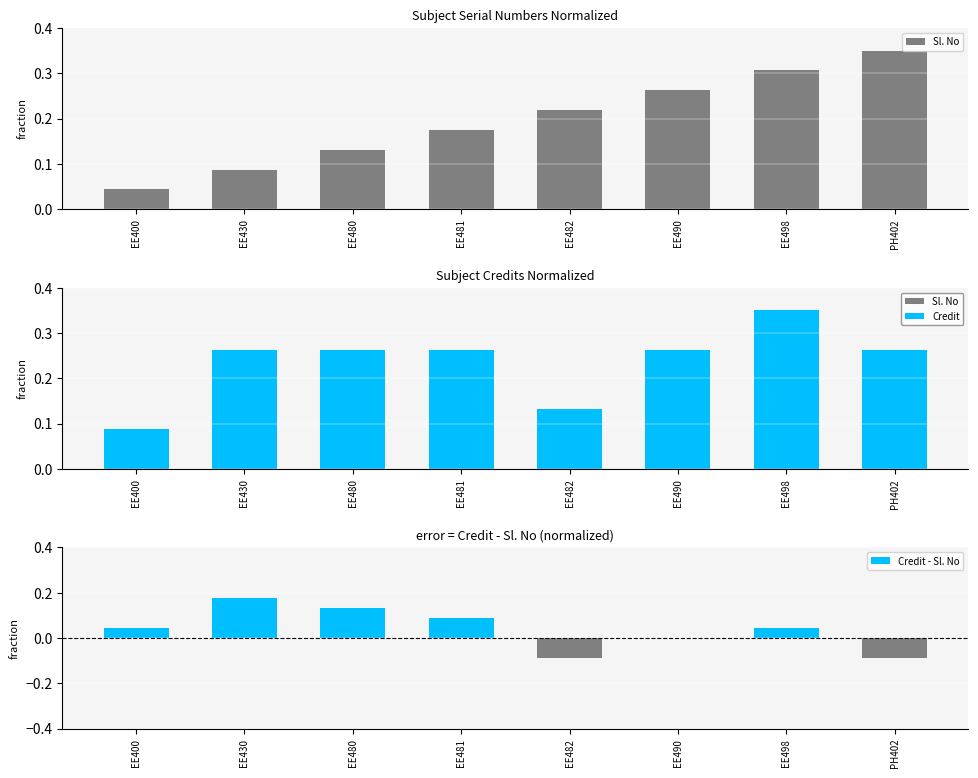

Reading right to left, list all the values displayed in this chart.

Sl. No: PH402=0.3	EE498=0.3	EE490=0.3	EE482=0.2	EE481=0.2	EE480=0.1	EE430=0.1	EE400=0.0
Credit: PH402=0.3	EE498=0.3	EE490=0.3	EE482=0.1	EE481=0.3	EE480=0.3	EE430=0.3	EE400=0.1
Credit - Sl. No: PH402=-0.1	EE498=0.0	EE490=0.0	EE482=-0.1	EE481=0.1	EE480=0.1	EE430=0.2	EE400=0.0